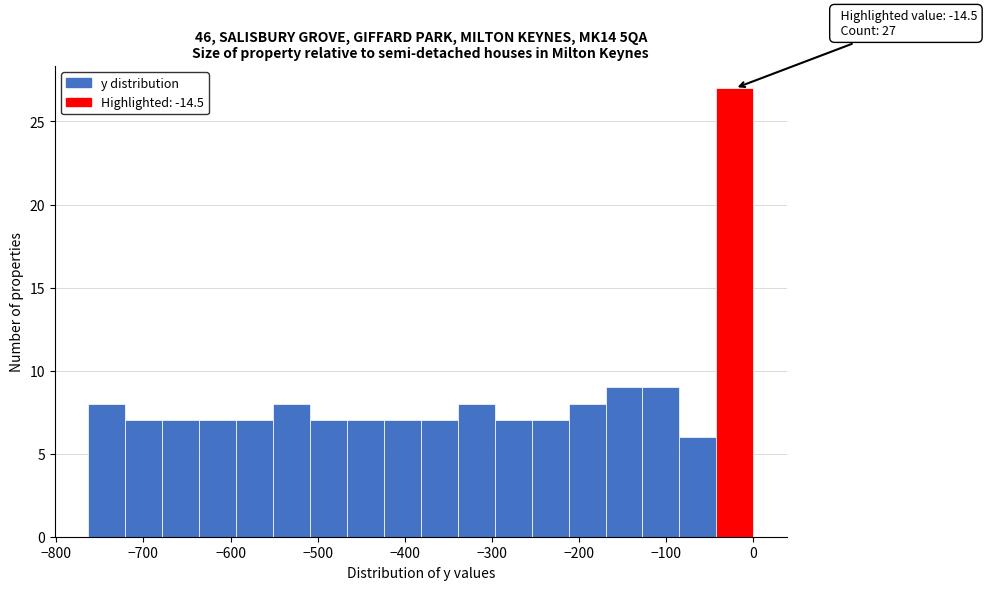

Which range on the x-axis has the tallest bar?

-40 to 0